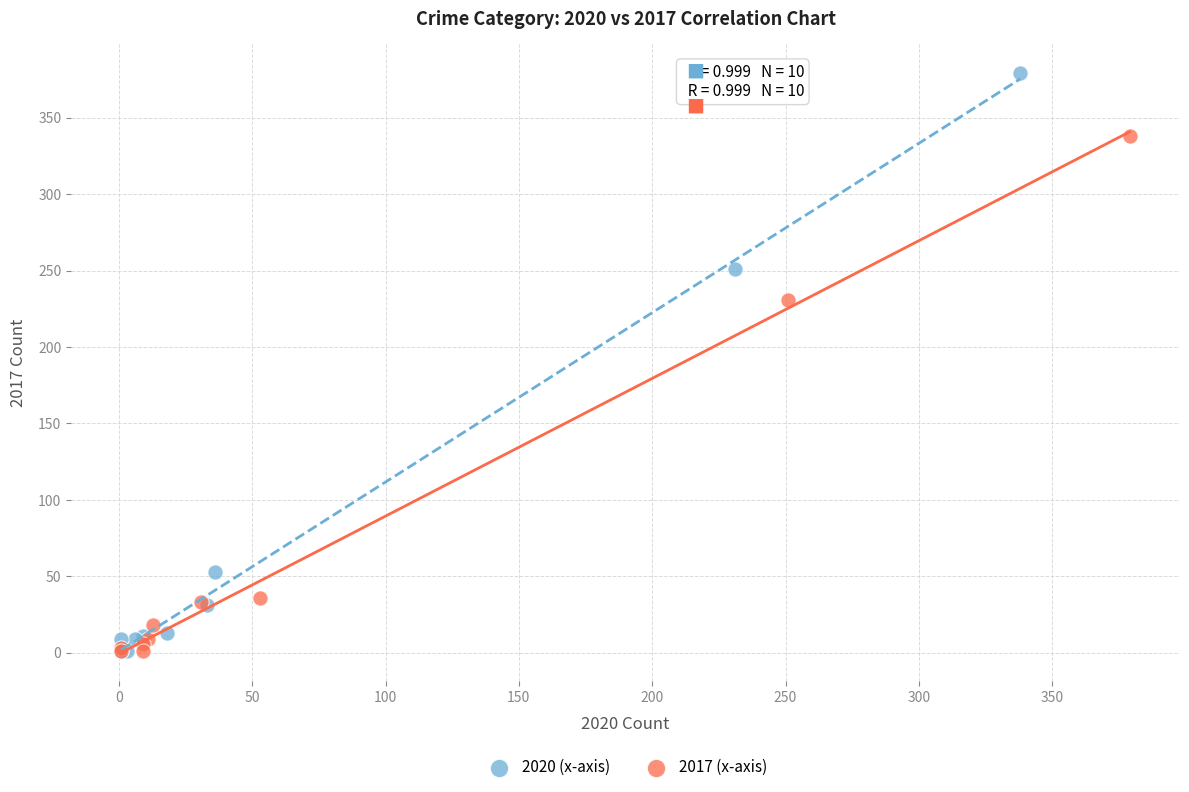

What are all the series names shown in the legend?

2020 (x-axis), 2017 (x-axis)